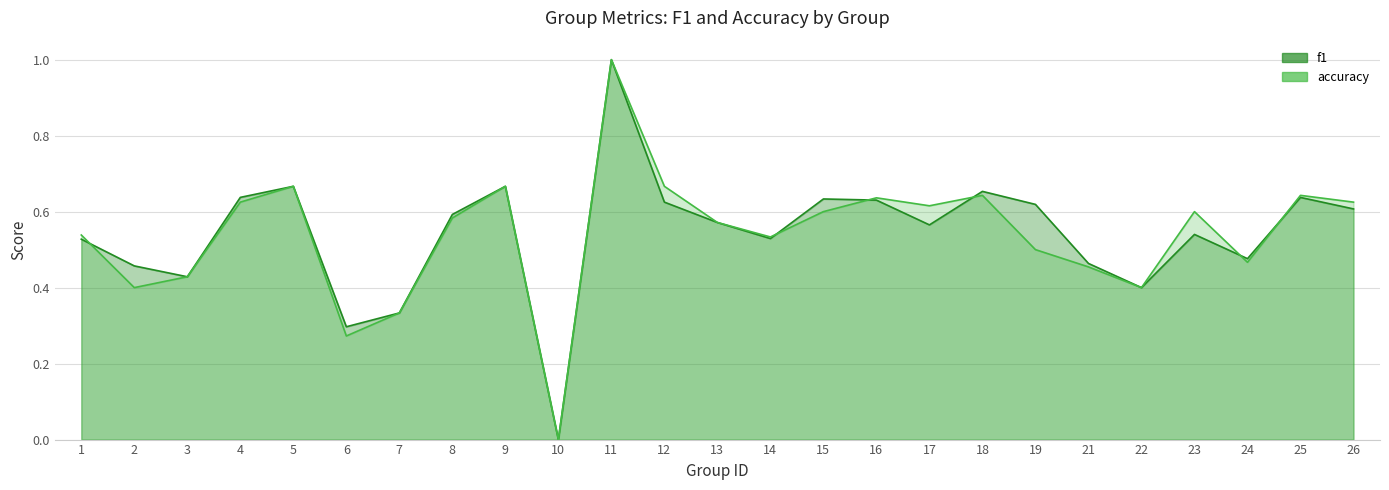

Between 18 and 23, which is larger?

18